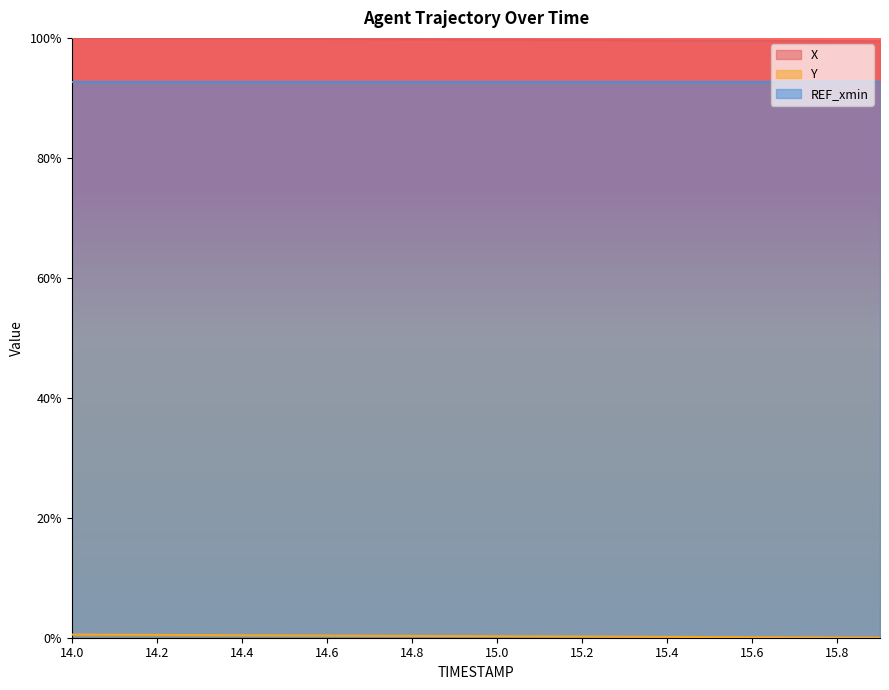

Is it true that X equals 99.7 at 15.0?

True